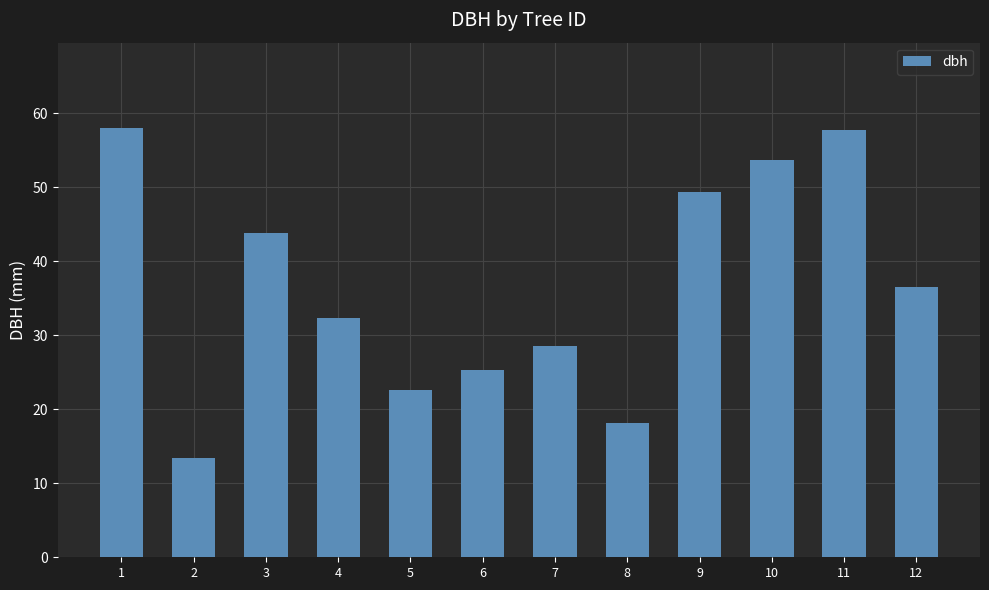

Count the number of categories in the chart.

12